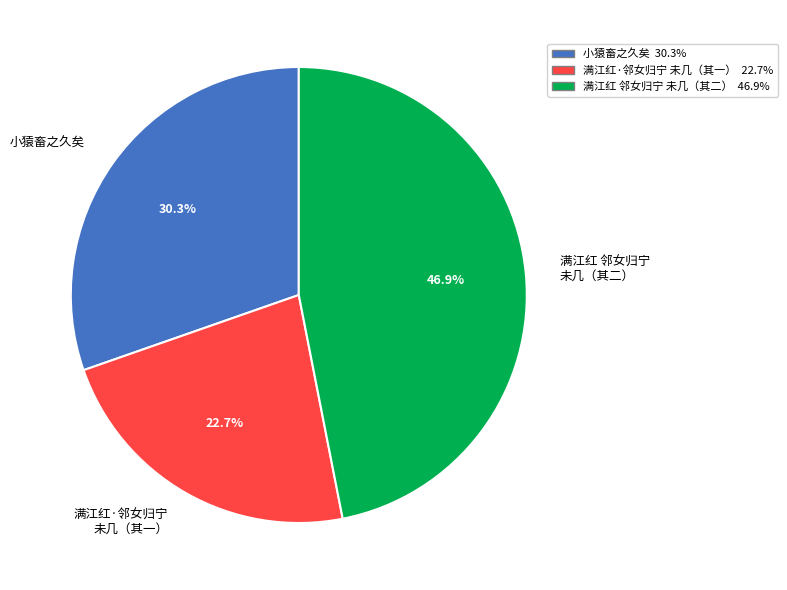

What percentage is NOT represented by 小猿畜之久矣?

69.7%